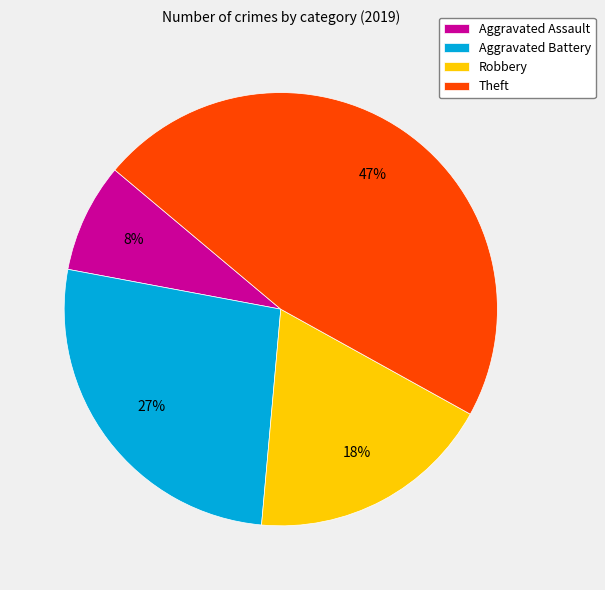

Does Aggravated Assault account for over 50% of the chart?

No